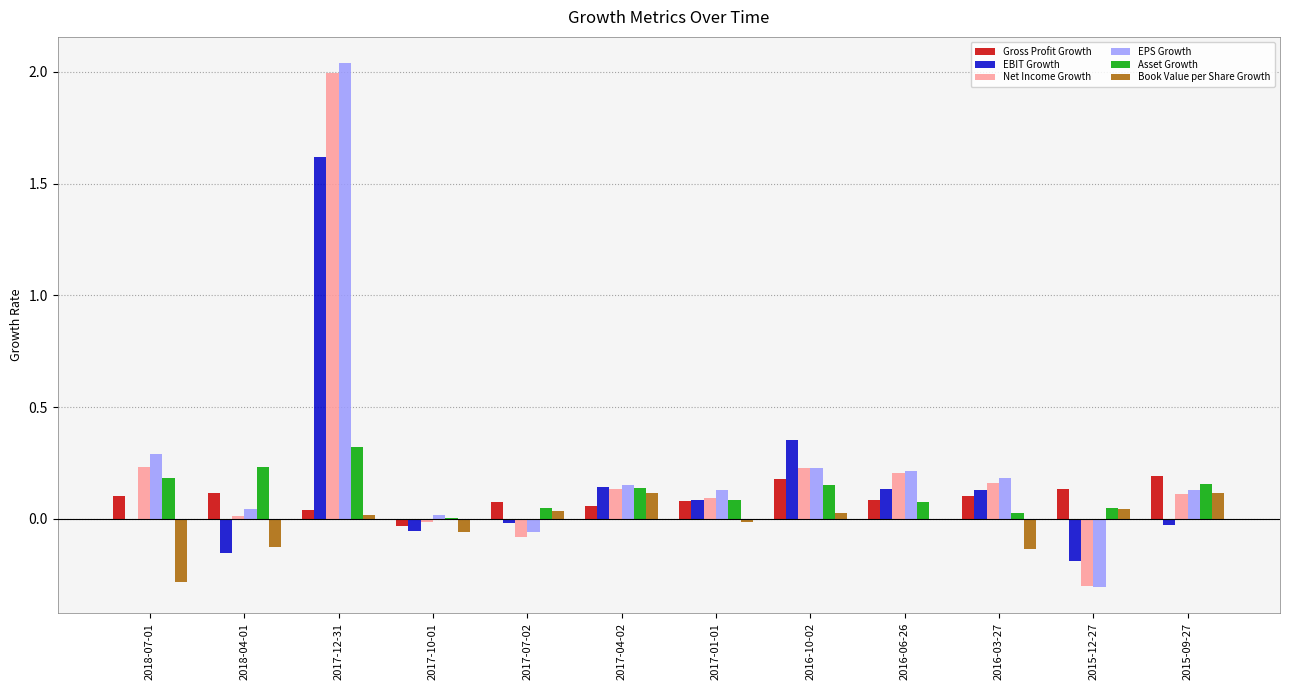

At which category is the sum across all series the highest?

2017-12-31